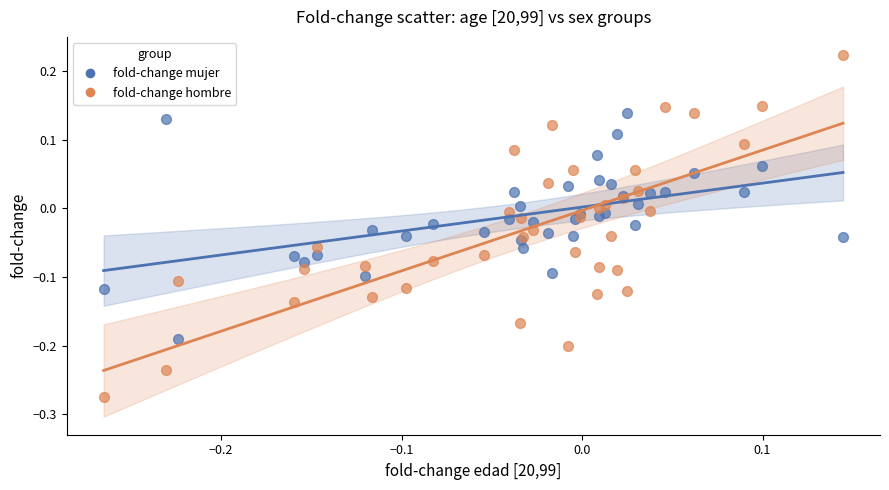

Which series reaches the maximum Y coordinate?

fold-change hombre